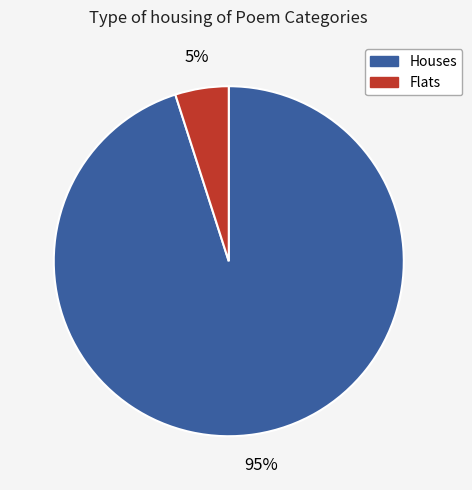

To the nearest percent, what is the average slice percentage?

50%